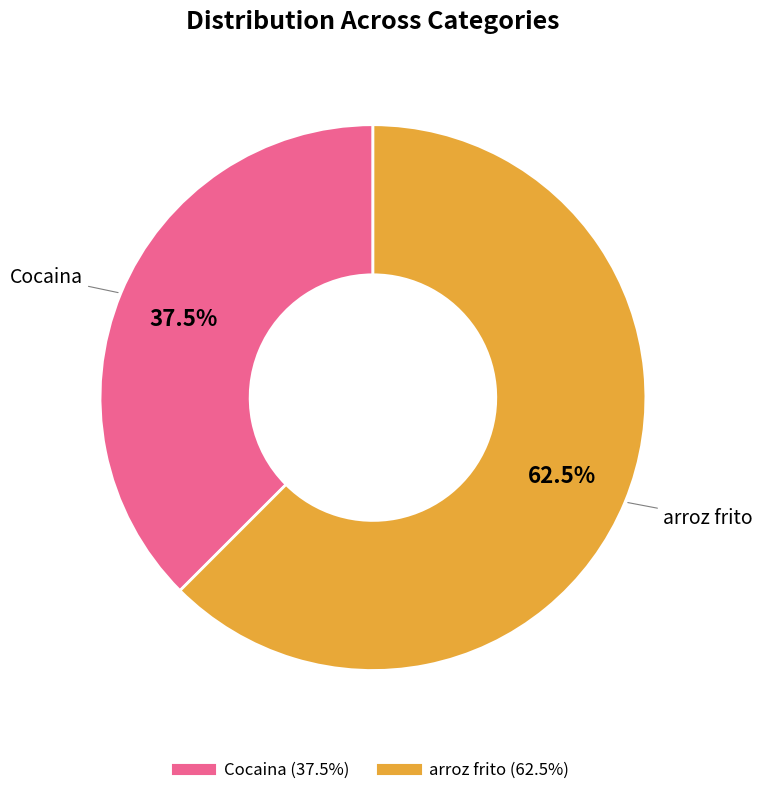

To the nearest percent, what is the average slice percentage?

50%